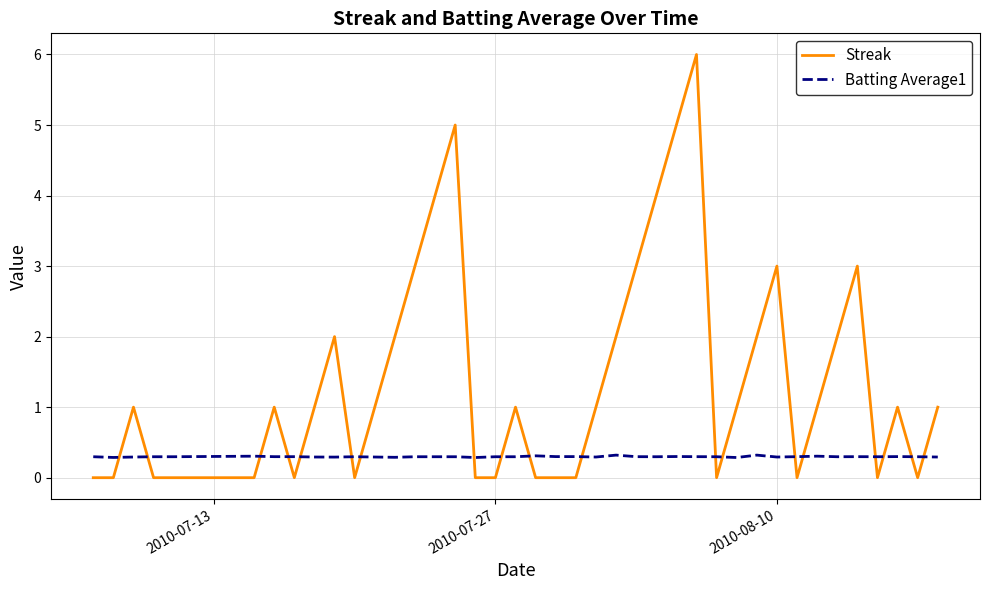

Which series has the largest range (max minus min)?

Streak